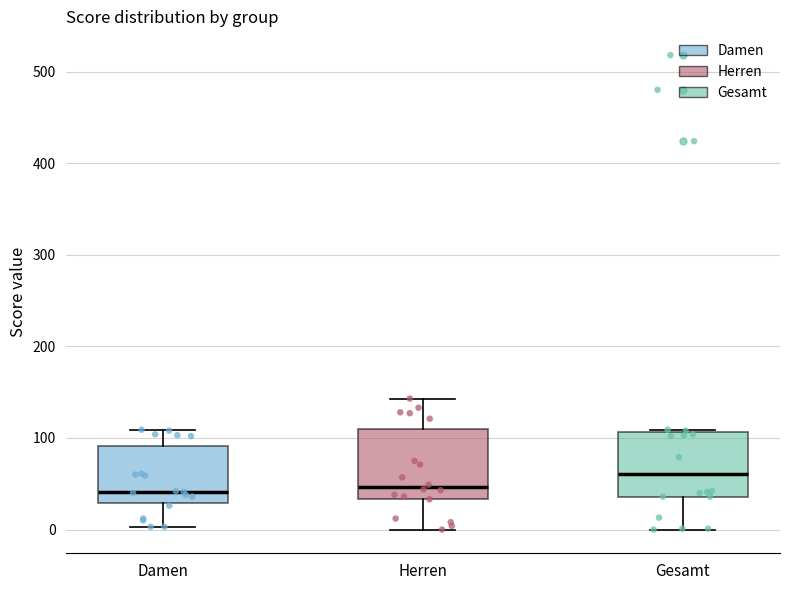

Reading left to right, read every box against the y-axis: the position of its median line, the range the box covers, and the ends of its whiskers. The values are not printed on the chart, so give them approximately, as read against the axis.

Damen: median 40, box 30 to 90, whiskers 0 to 110
Herren: median 50, box 30 to 110, whiskers 0 to 140
Gesamt: median 60, box 40 to 110, whiskers 0 to 110